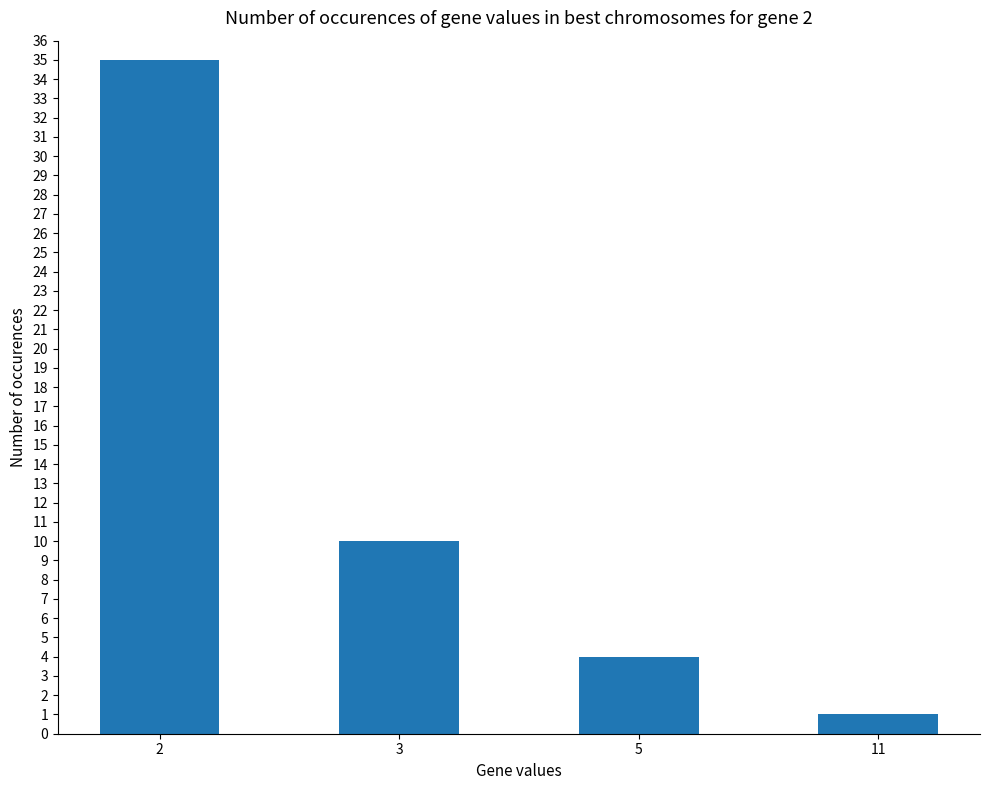

Reading right to left, extract all data points from this chart.

11=1	5=4	3=10	2=35